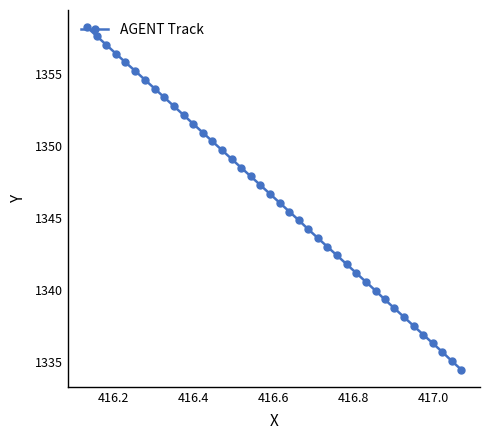

What is the average value?

1346.4